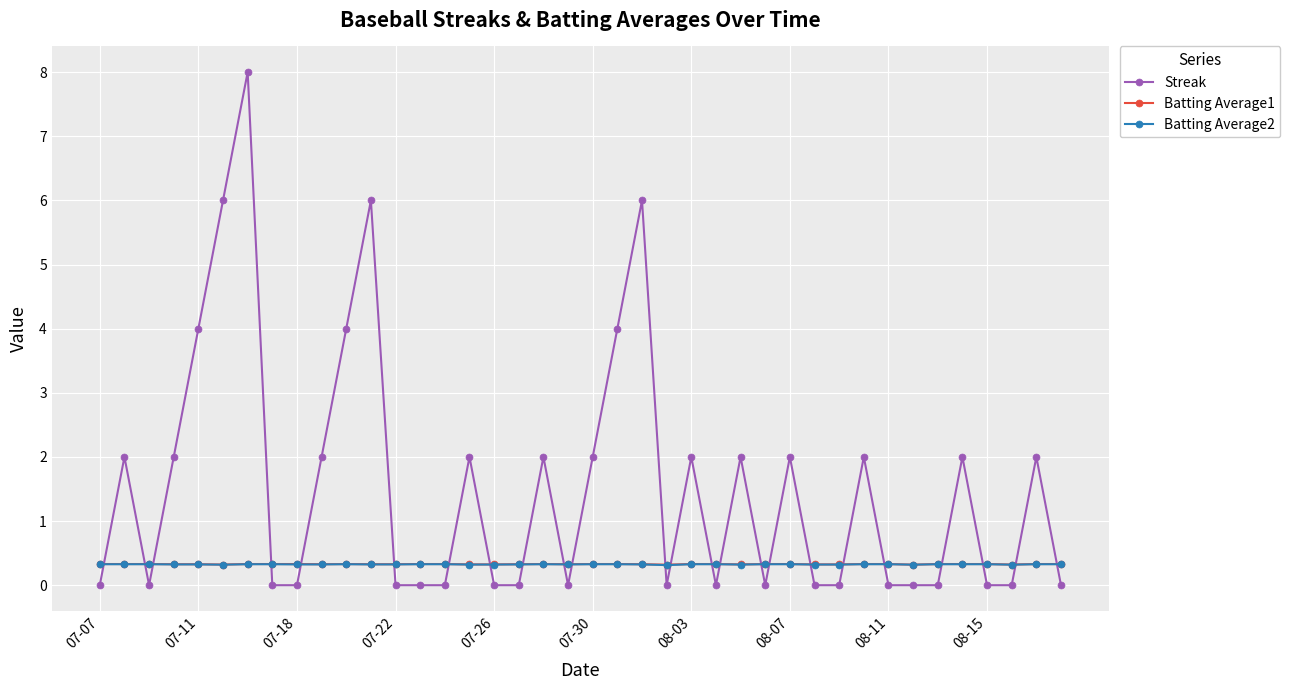

True or false: Streak has more than 0 interior local peaks.

True